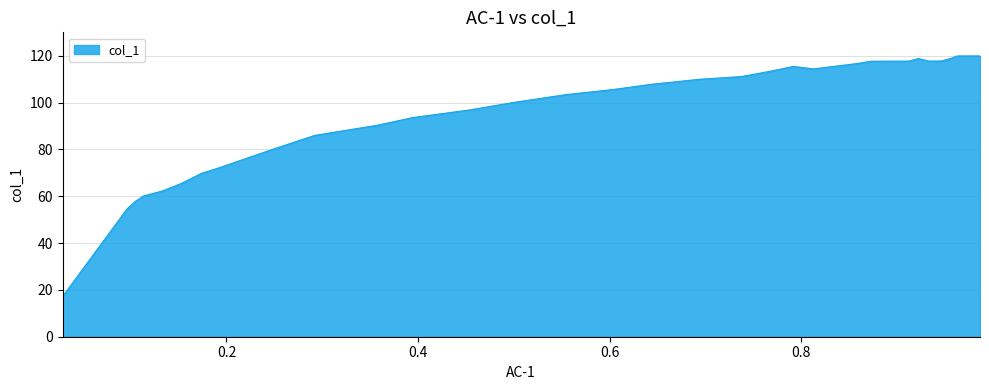

What is the sum of all values?

3542.5